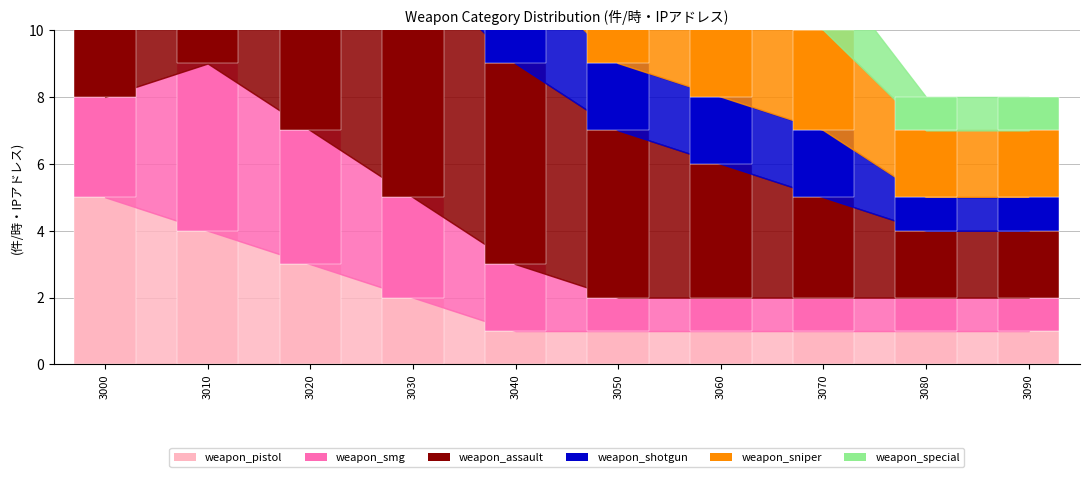

Which series has the largest range (max minus min)?

weapon_pistol